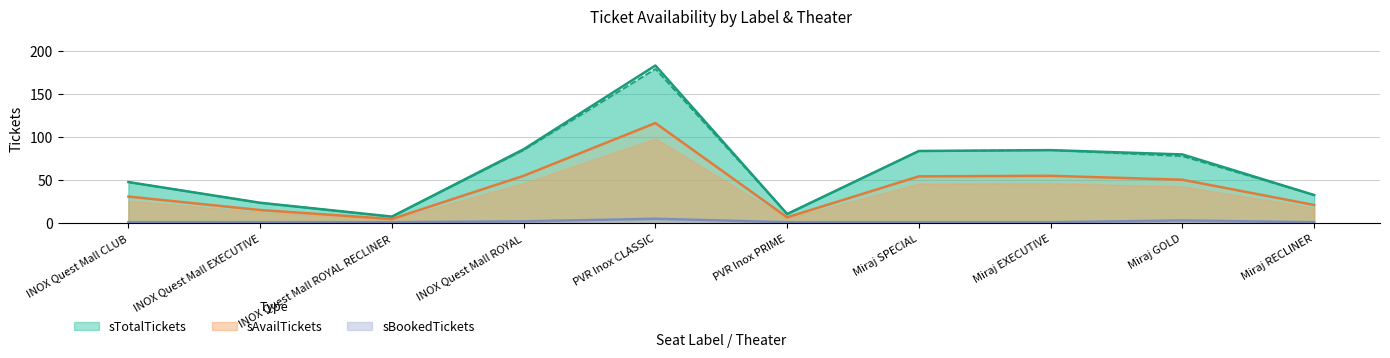

What is the minimum value for sTotalTickets?

8